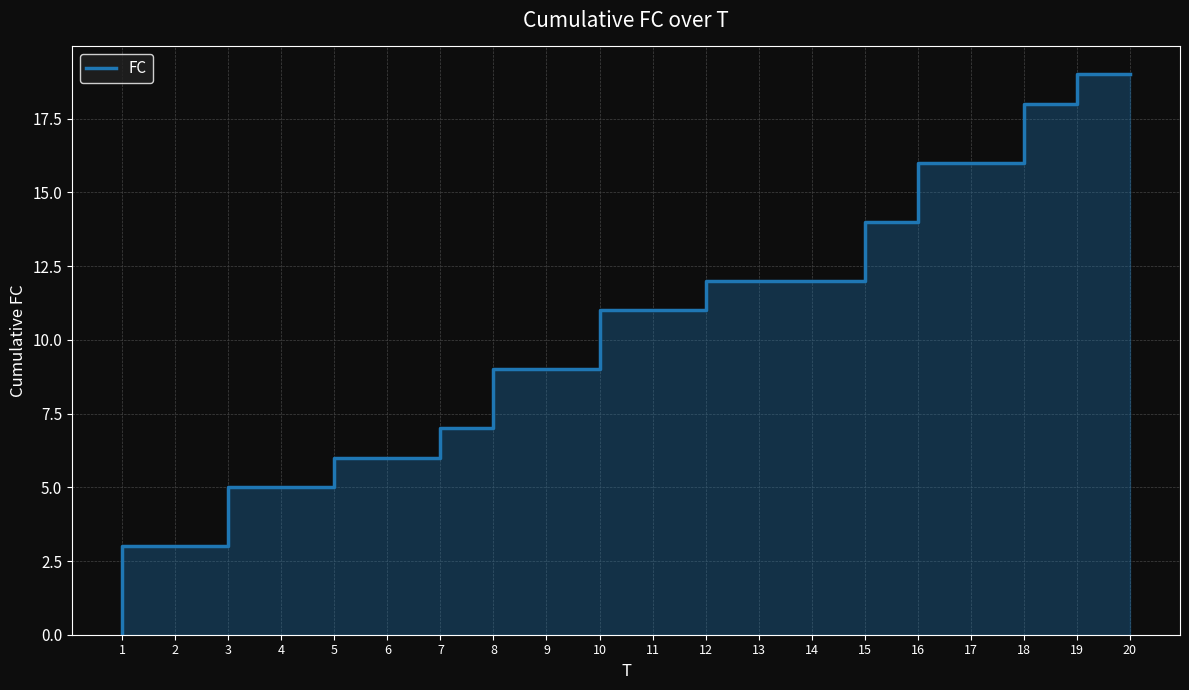

Reading left to right, extract all data points from this chart.

0	3	3	5	5	6	6	7	9	9	11	11	12	12	12	14	16	16	18	19